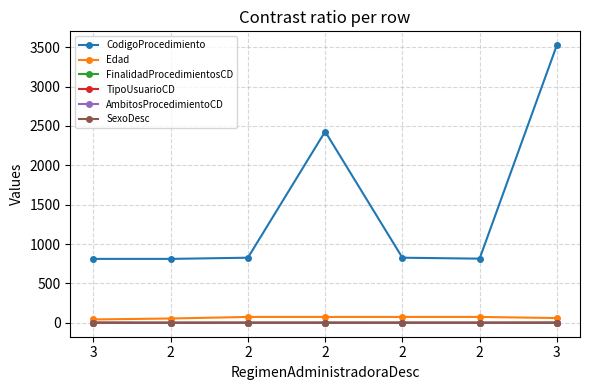

What are all the series names shown in the legend?

CodigoProcedimiento, Edad, FinalidadProcedimientosCD, TipoUsuarioCD, AmbitosProcedimientoCD, SexoDesc